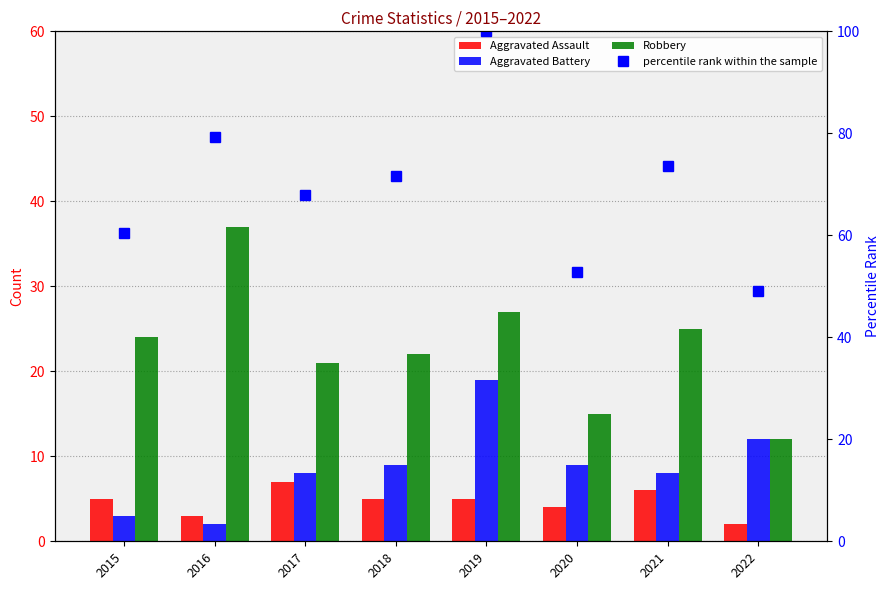

What is the average value of the Aggravated Battery series?

8.8